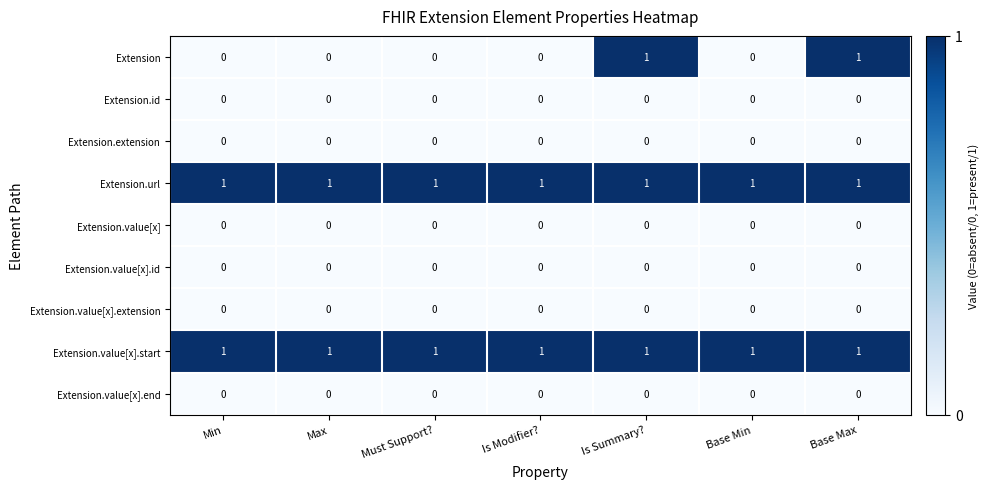

Which series has the largest range (max minus min)?

Extension